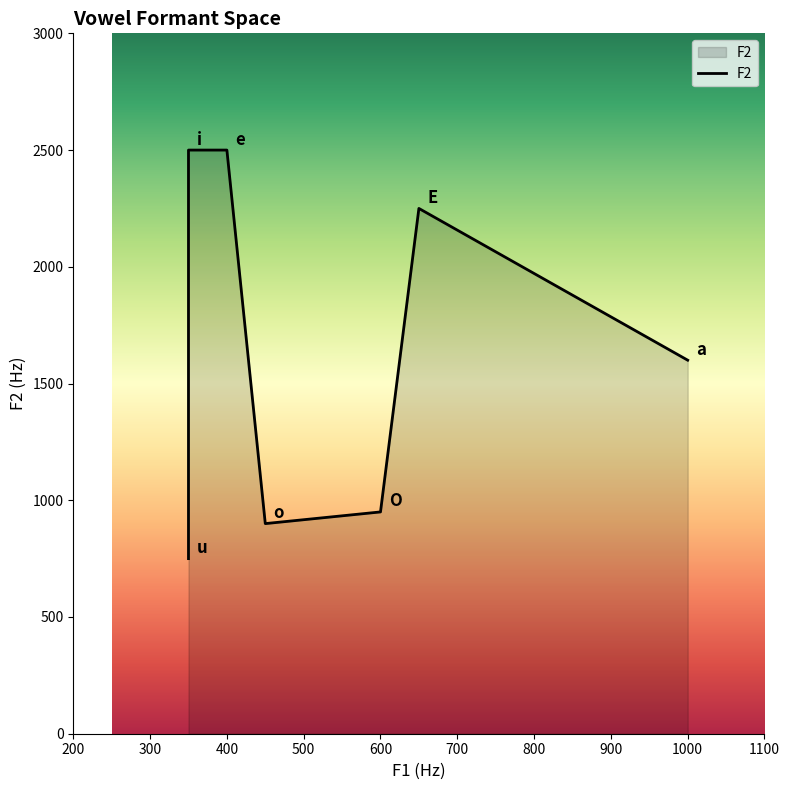

What is the minimum value shown in the chart?

750